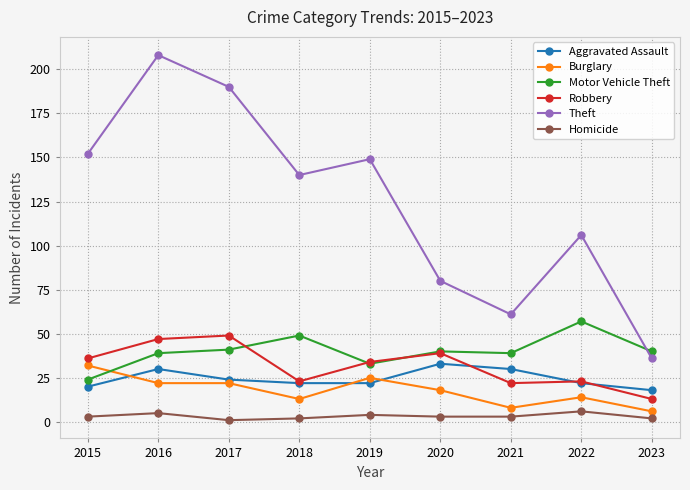

What is the difference between the maximum and minimum values in the Aggravated Assault series?

15